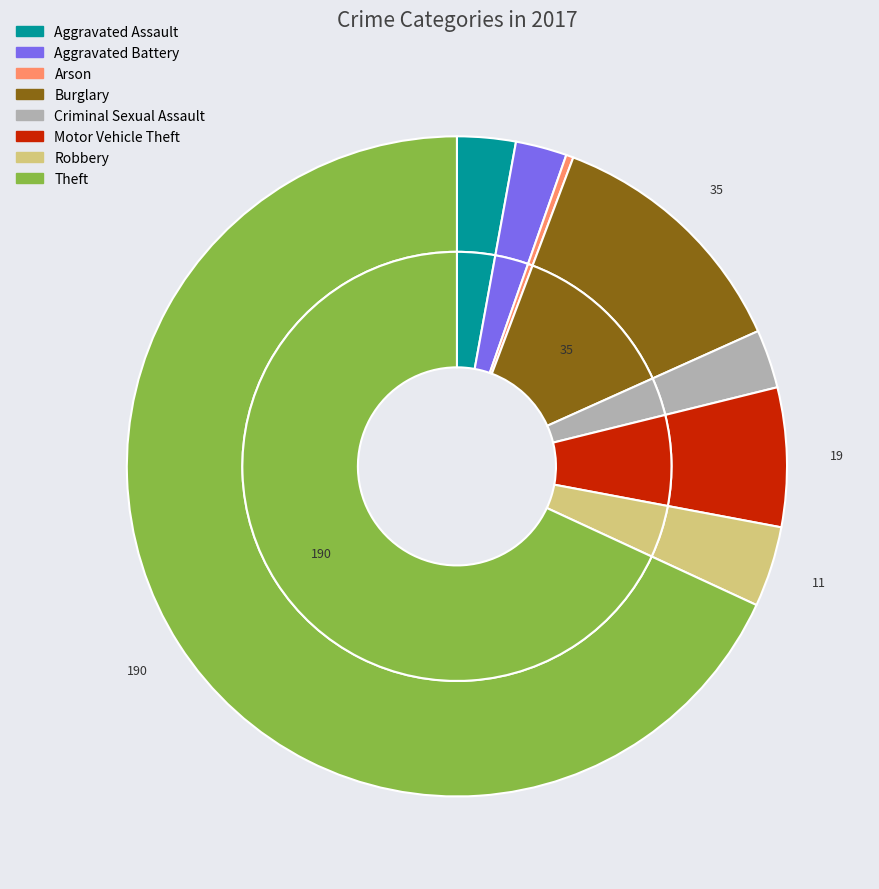

Which category has the smallest portion of the pie?

Arson